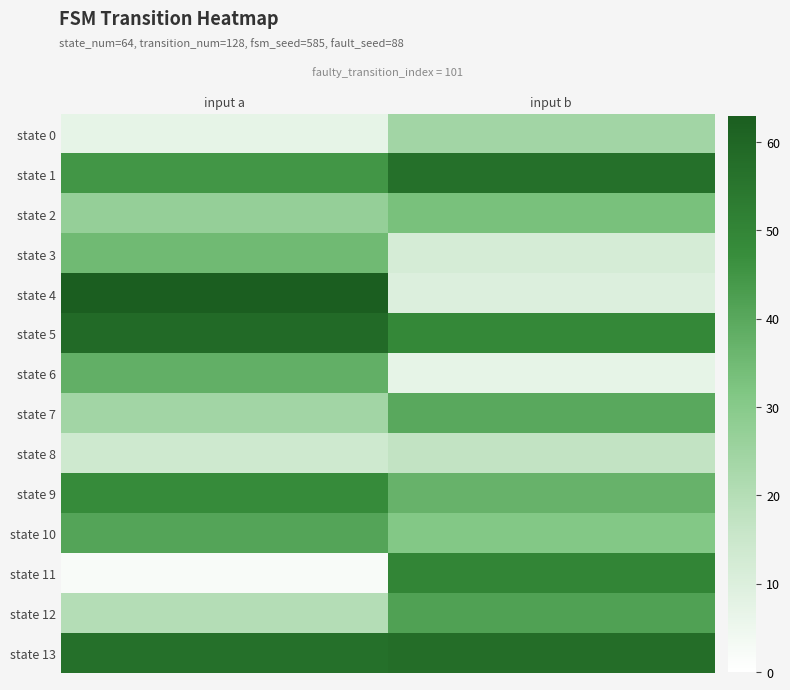

At how many categories does at least one series exceed 10?

2